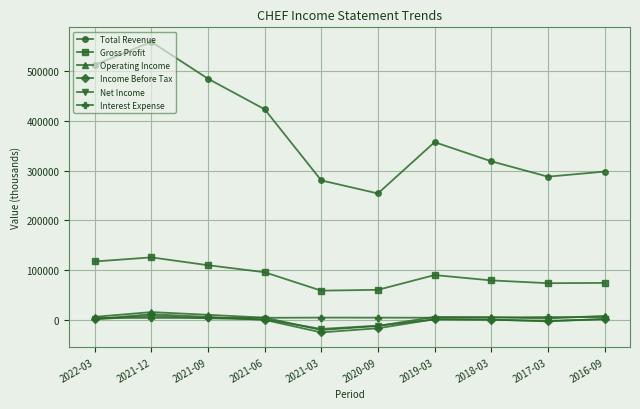

At which label is Total Revenue closest to 406150?

2021-06